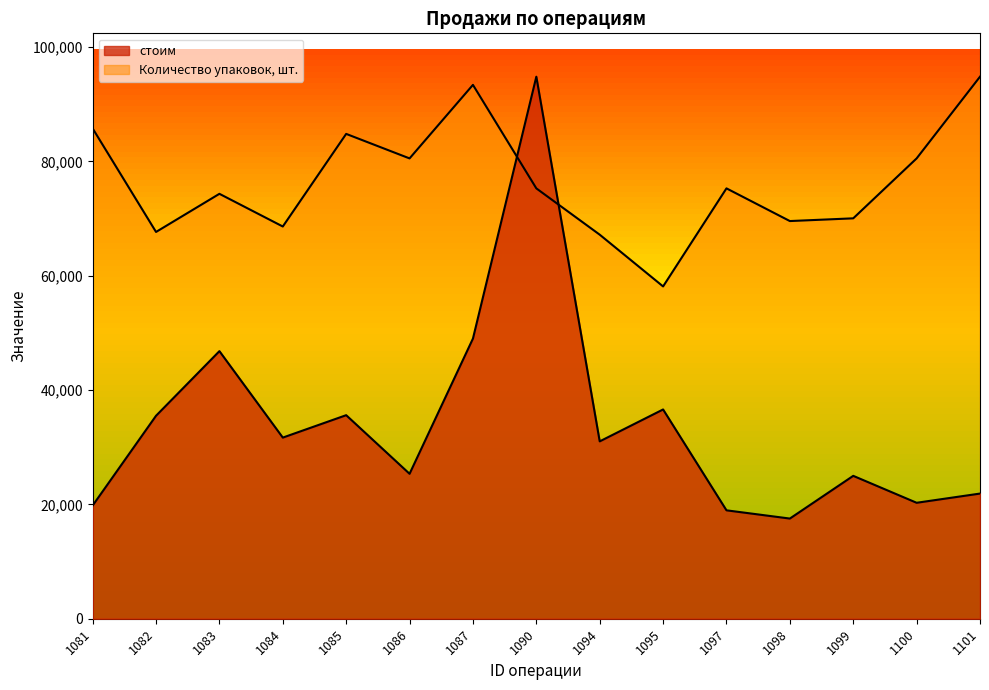

What is the difference between the highest and lowest values at 1095?

21518.6